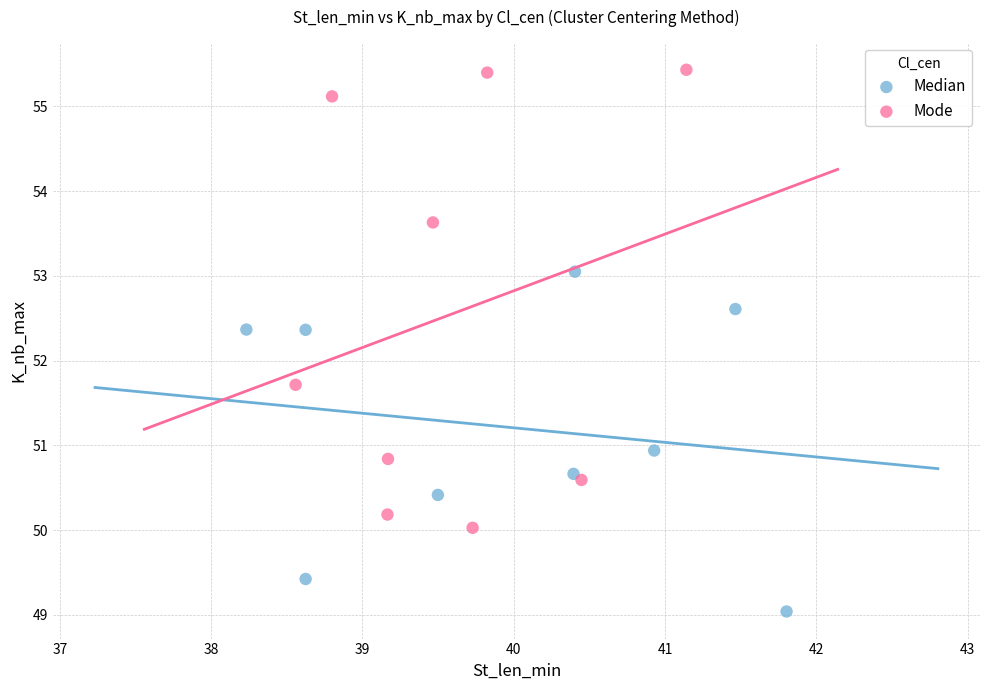

Which series reaches the maximum Y coordinate?

Mode